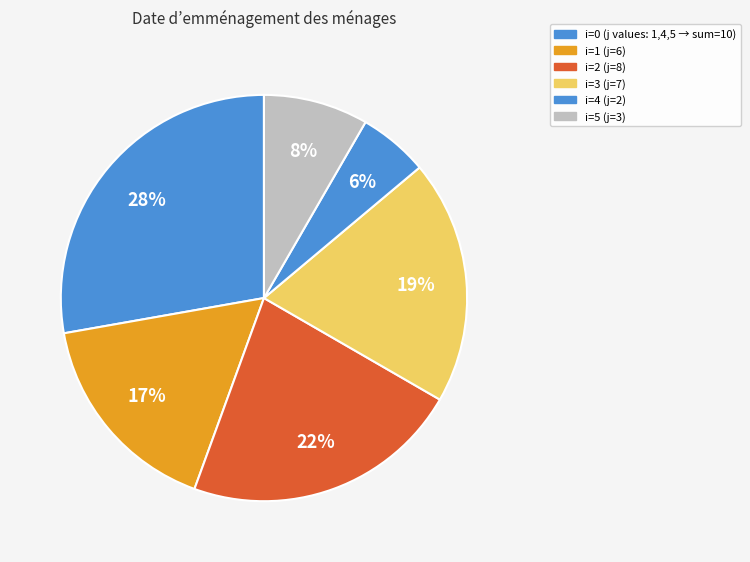

How many segments does this pie chart have?

6